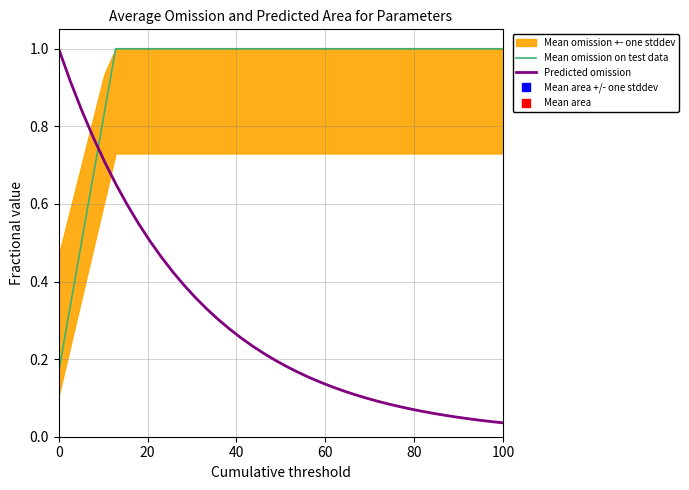

Reading left to right, transcribe all the data shown in this chart.

Mean omission on test data: 0.2	0.3	0.5	0.7	0.8	1.0	1.0	1.0	1.0	1.0	1.0	1.0	1.0	1.0	1.0	1.0	1.0	1.0	1.0	1.0	1.0	1.0	1.0	1.0	1.0	1.0	1.0	1.0	1.0	1.0	1.0	1.0	1.0	1.0	1.0	1.0	1.0	1.0	1.0	1.0
Predicted omission: 1.0	0.9	0.8	0.8	0.7	0.7	0.6	0.5	0.5	0.5	0.4	0.4	0.4	0.3	0.3	0.3	0.3	0.2	0.2	0.2	0.2	0.2	0.2	0.1	0.1	0.1	0.1	0.1	0.1	0.1	0.1	0.1	0.1	0.1	0.1	0.1	0.0	0.0	0.0	0.0